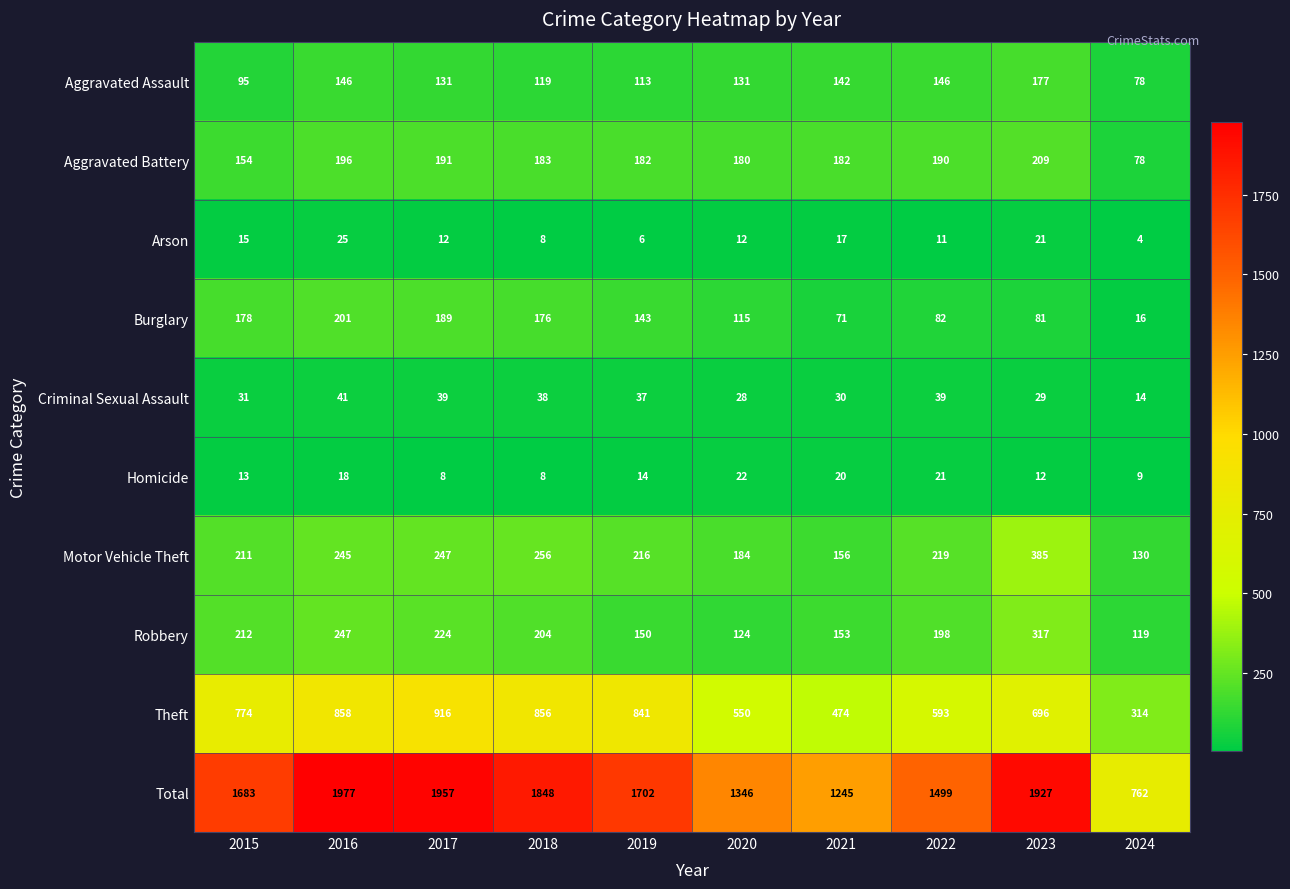

What is the sum of all Aggravated Battery values?

1745